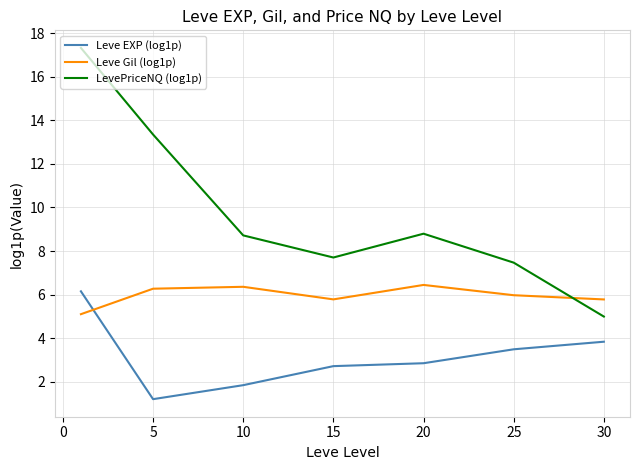

True or false: Leve EXP (log1p) and LevePriceNQ (log1p) intersect in this chart.

False